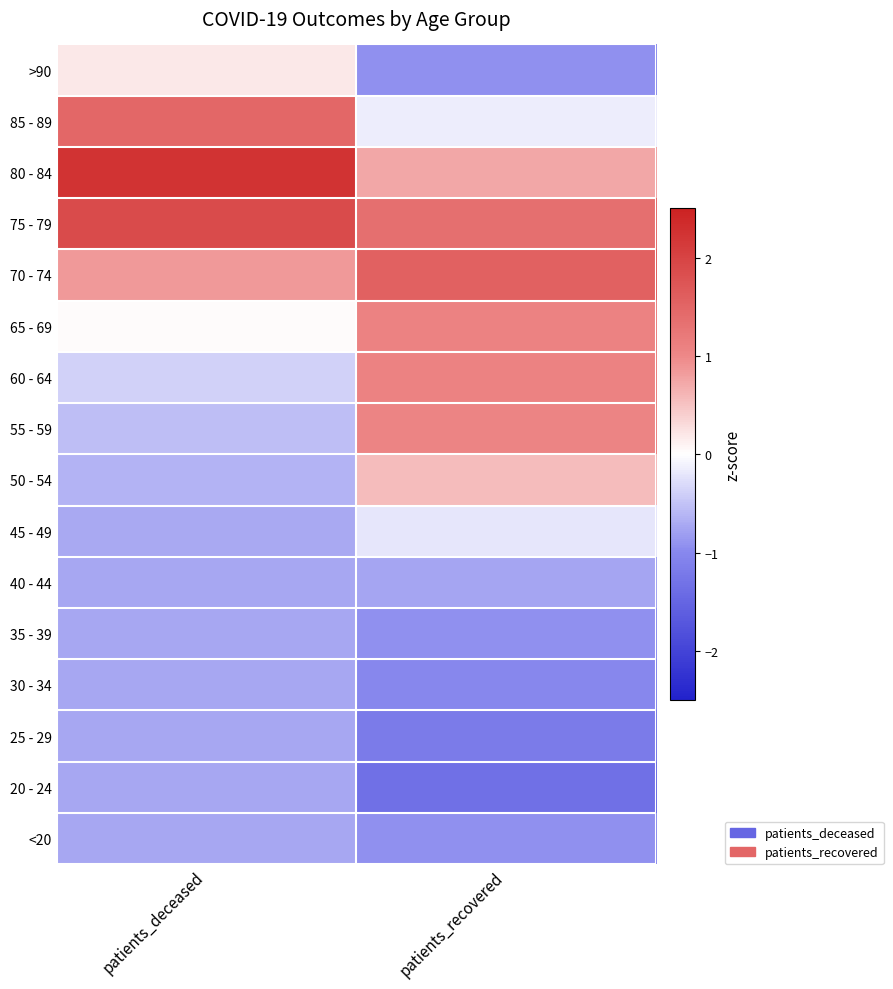

Between patients_recovered and patients_deceased, which is larger?

patients_deceased